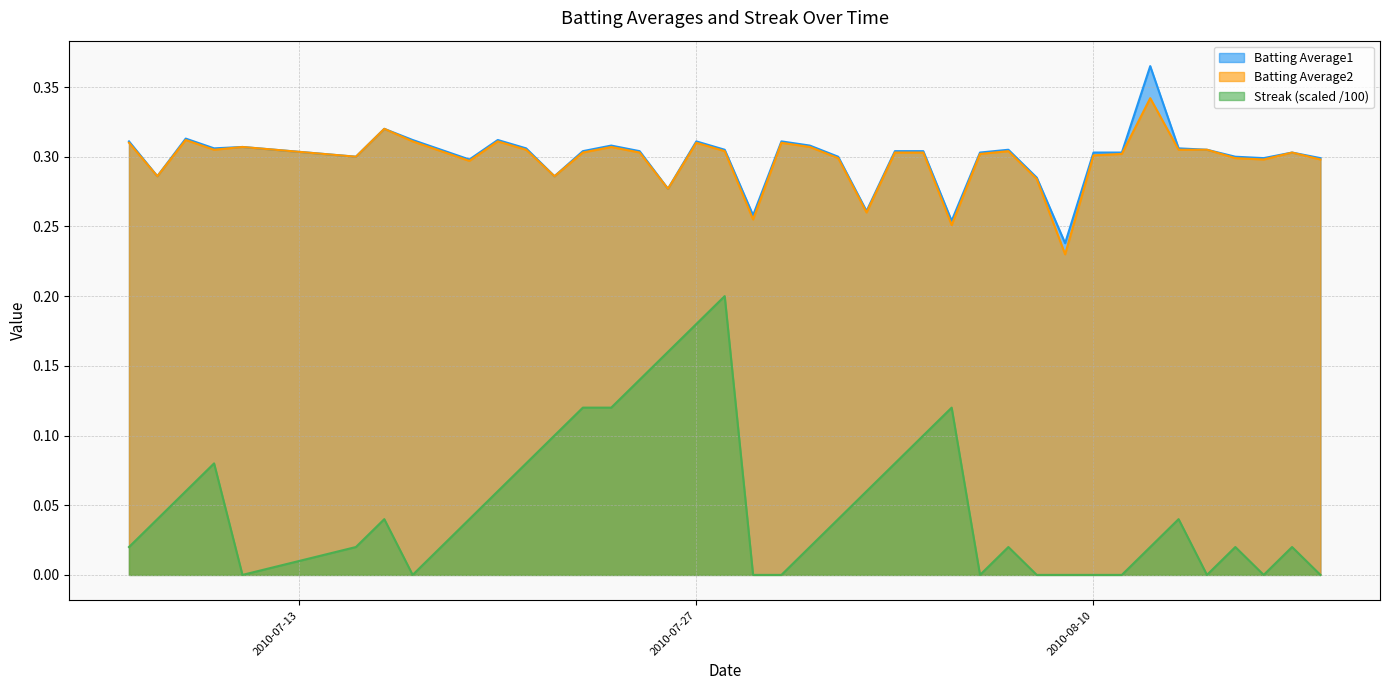

True or false: Streak and Batting Average2 intersect in this chart.

False